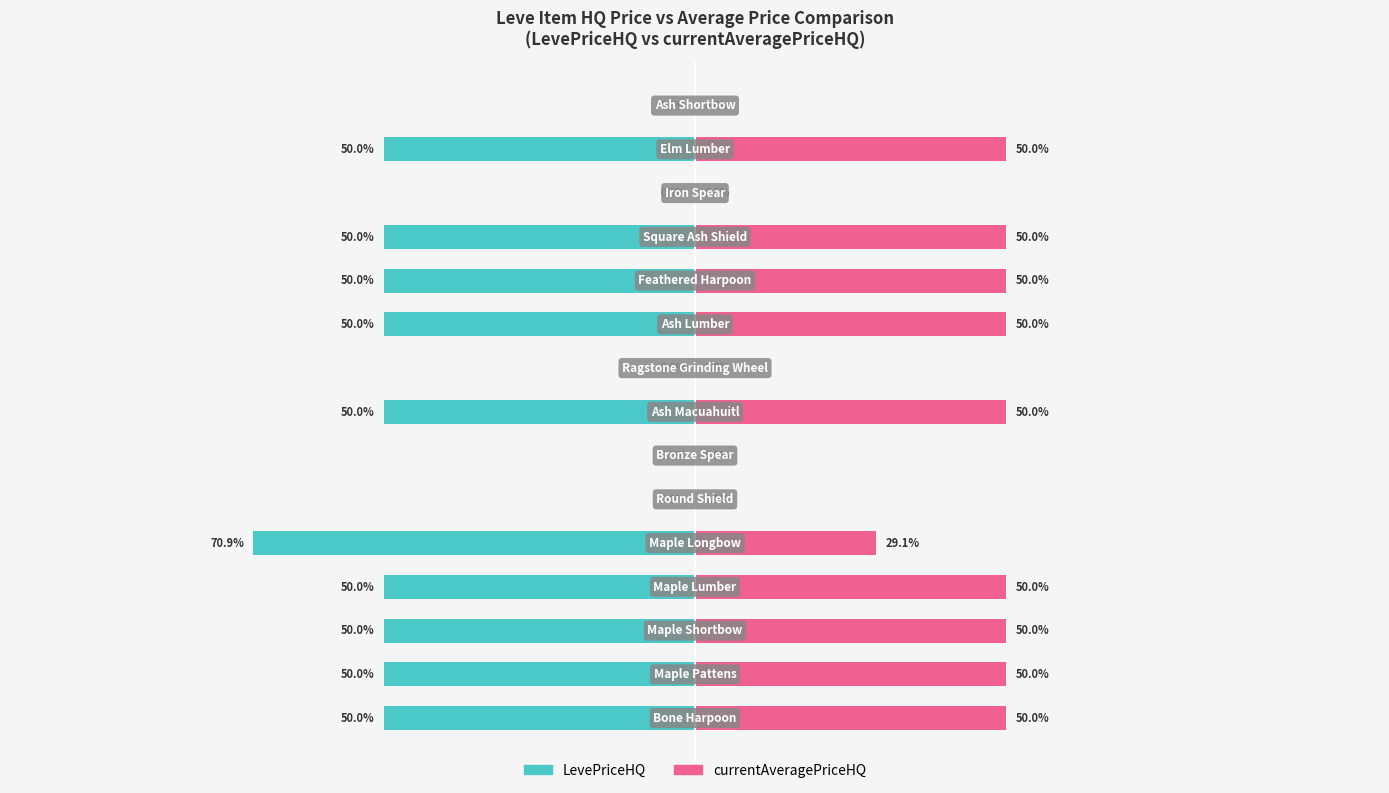

At 4, list the series in order from smallest to largest.

LevePriceHQ, currentAveragePriceHQ